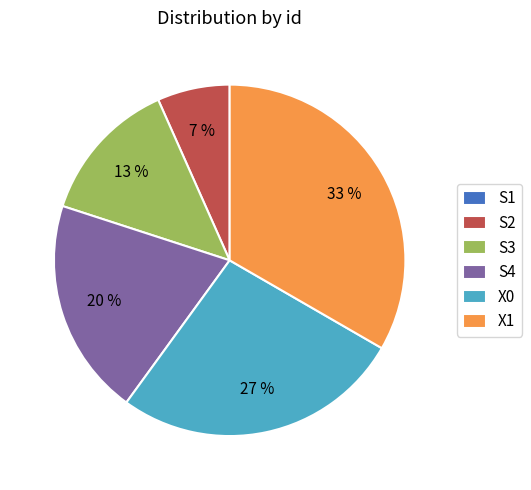

What percentage is the S2 slice, to the nearest percent?

7%